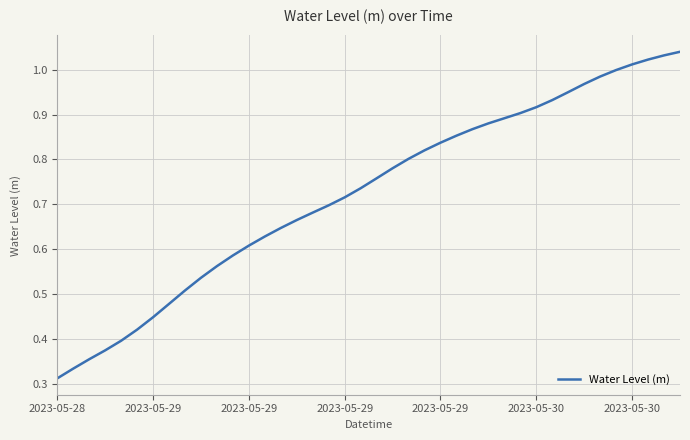

How many distinct data groups are displayed?

1